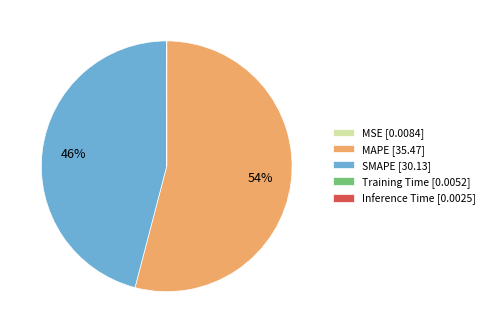

To the nearest percent, what is the difference between the largest and smallest slice percentages?

54%